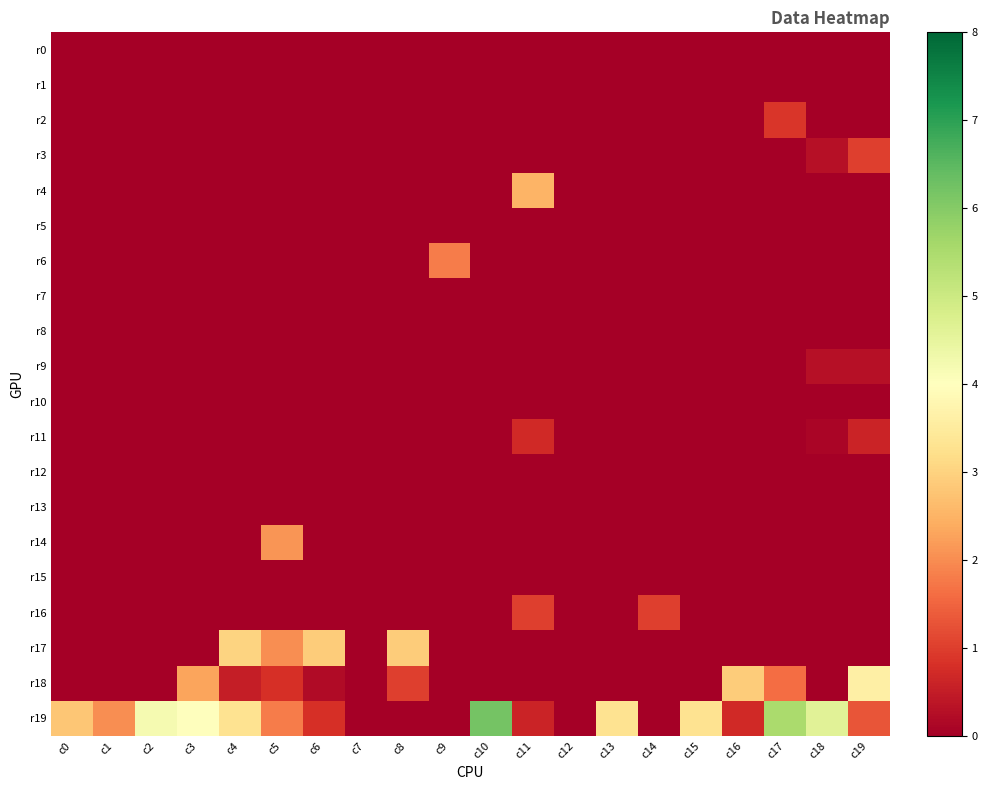

Between c3 and c4, which series saw the biggest shift?

r17